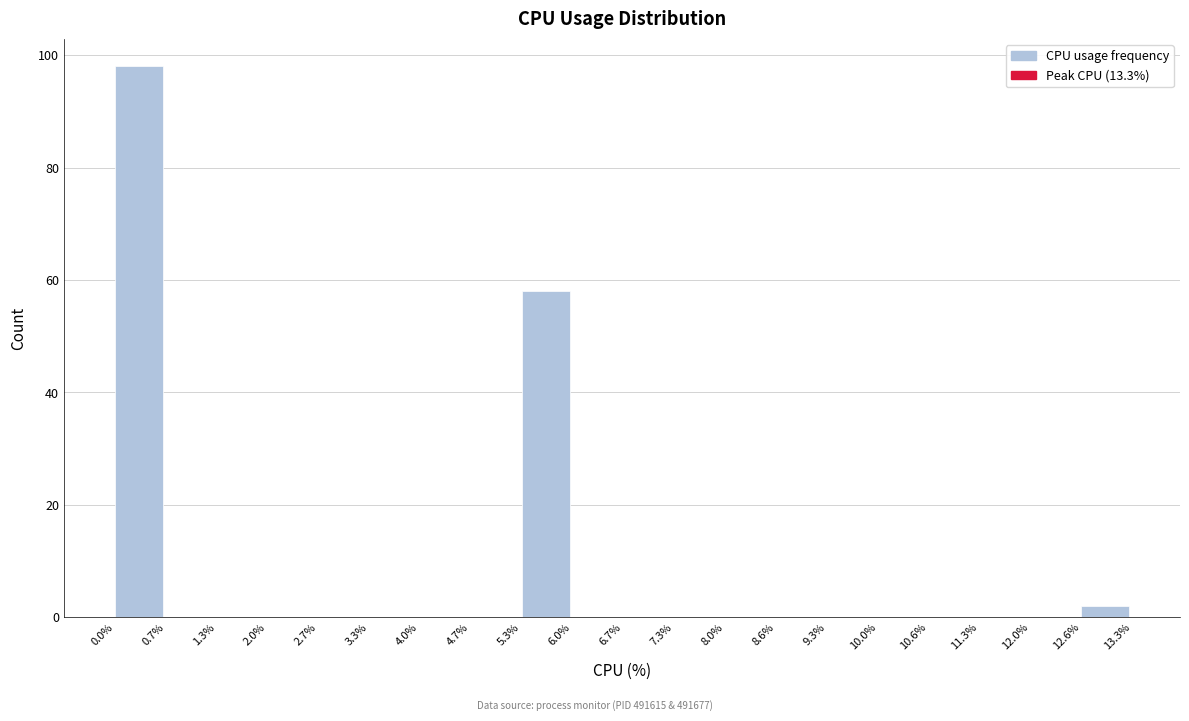

Which range on the x-axis has the tallest bar?

0.0% to 0.7%